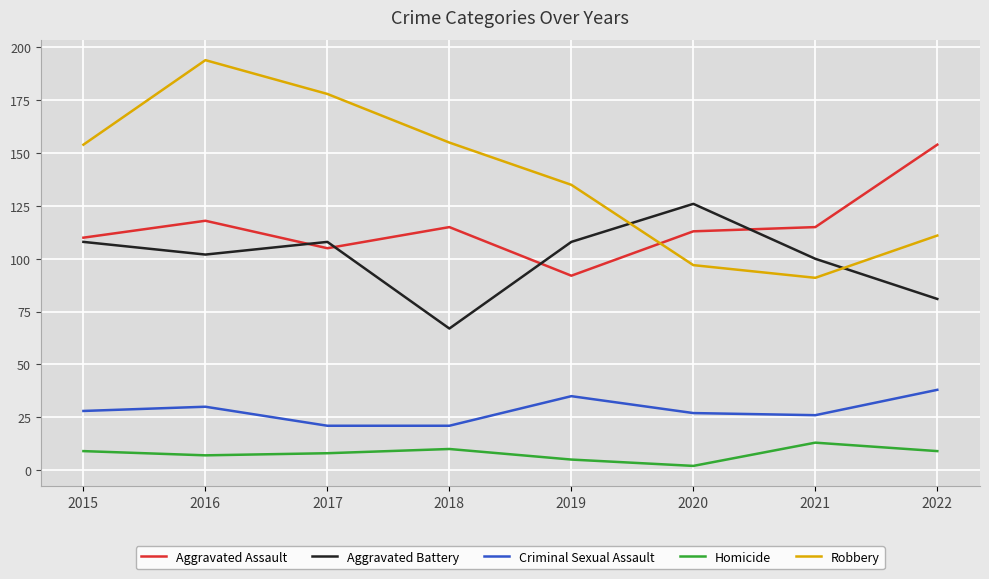

At how many categories does at least one series exceed 181?

1